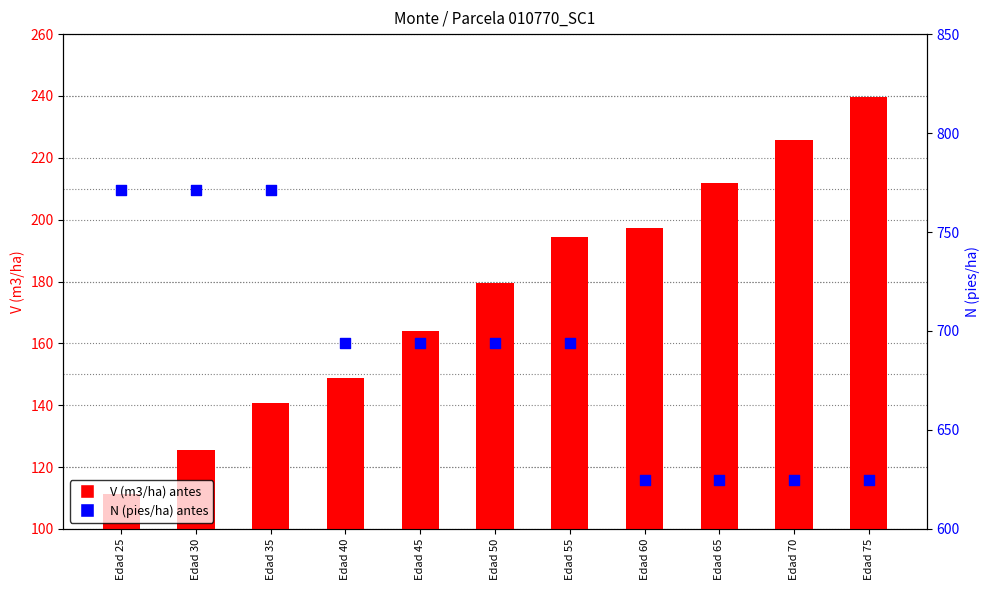

Is the value of N (pies/ha) antes at Edad 65 greater than the value of V (m3/ha) antes at Edad 75?

Yes